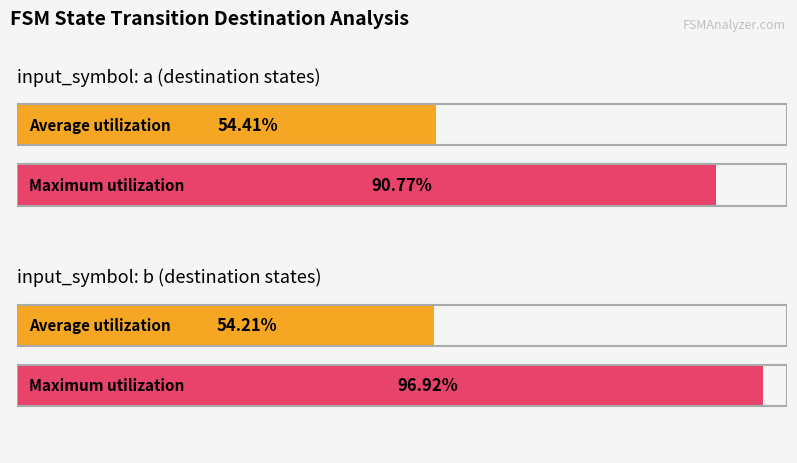

Between input_symbol: a and input_symbol: b, which series saw the biggest shift?

Maximum utilization